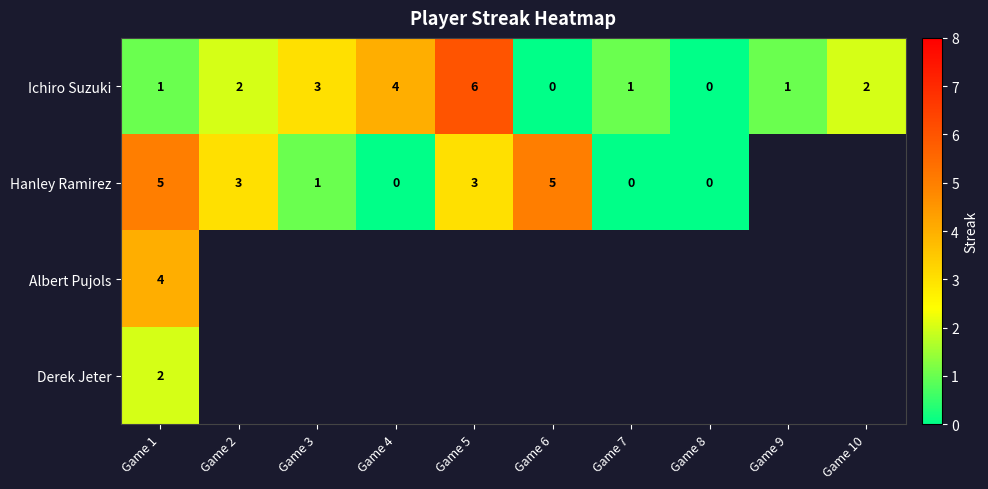

At which category does the chart reach its peak across all series?

Game 5